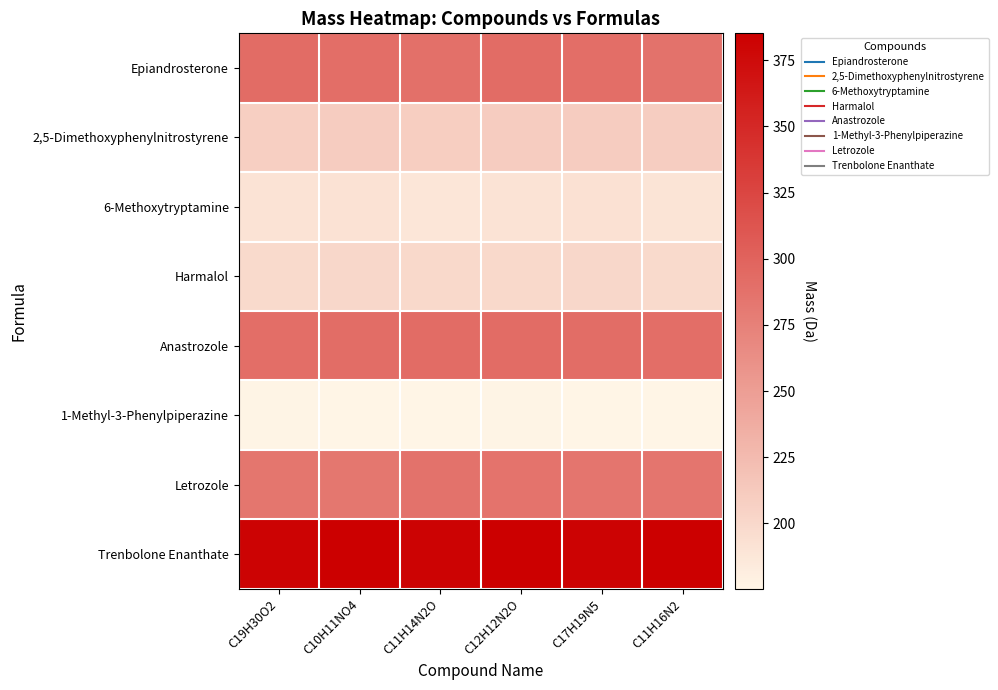

Reading right to left, list all the values displayed in this chart.

Epiandrosterone: C11H16N2=287.5	C17H19N5=290.6	C12H12N2O=292.3	C11H14N2O=288.5	C10H11NO4=290.5	C19H30O2=292.1
2,5-Dimethoxyphenylnitrostyrene: C11H16N2=209.7	C17H19N5=210.0	C12H12N2O=210.0	C11H14N2O=208.7	C10H11NO4=209.8	C19H30O2=207.7
6-Methoxytryptamine: C11H16N2=189.3	C17H19N5=191.8	C12H12N2O=190.3	C11H14N2O=188.3	C10H11NO4=190.9	C19H30O2=190.1
Harmalol: C11H16N2=198.9	C17H19N5=201.0	C12H12N2O=199.3	C11H14N2O=199.7	C10H11NO4=201.1	C19H30O2=198.8
Anastrozole: C11H16N2=290.6	C17H19N5=291.3	C12H12N2O=292.3	C11H14N2O=292.3	C10H11NO4=291.3	C19H30O2=290.6
1-Methyl-3-Phenylpiperazine: C11H16N2=176.1	C17H19N5=175.3	C12H12N2O=176.3	C11H14N2O=176.1	C10H11NO4=175.9	C19H30O2=176.4
Letrozole: C11H16N2=285.0	C17H19N5=285.0	C12H12N2O=286.2	C11H14N2O=286.9	C10H11NO4=283.4	C19H30O2=284.0
Trenbolone Enanthate: C11H16N2=385.1	C17H19N5=381.6	C12H12N2O=385.1	C11H14N2O=381.6	C10H11NO4=385.1	C19H30O2=381.6